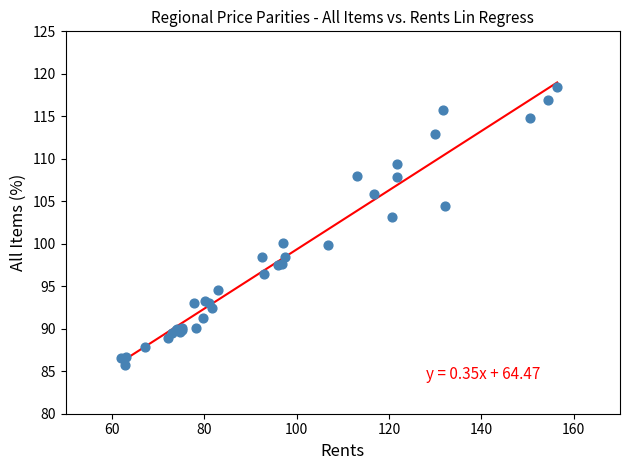

What Y value in the scatter plot is closest to 102?

103.2